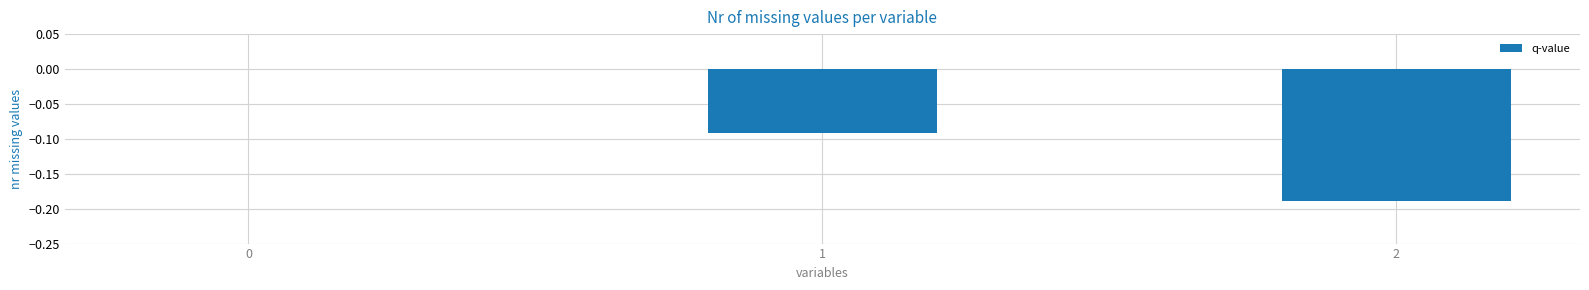

The value at 2 is -0.3. True or false?

False